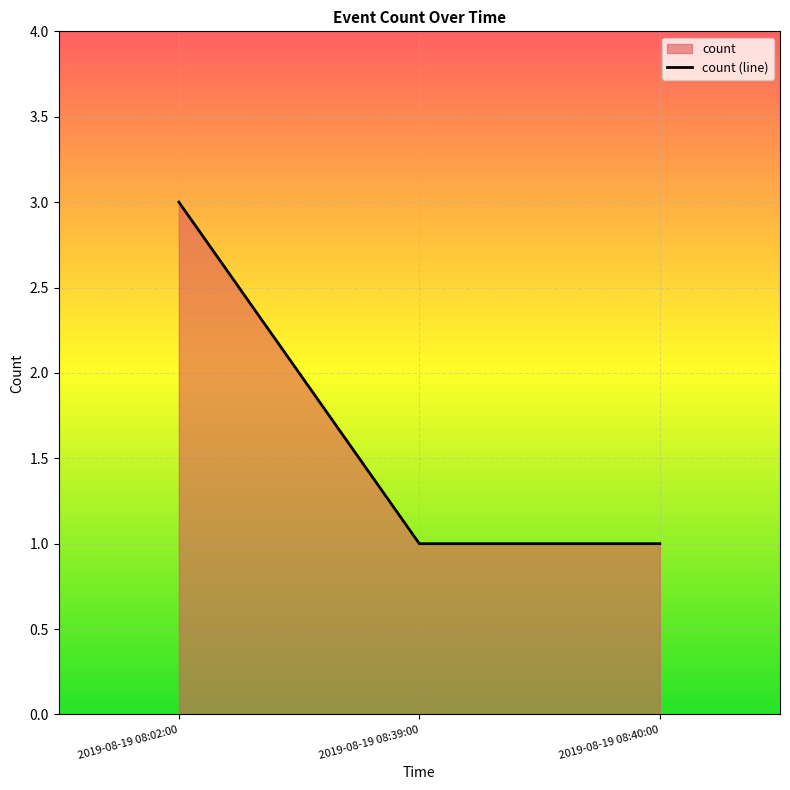

Where is the data nearest to the value 2?

2019-08-19 08:02:00